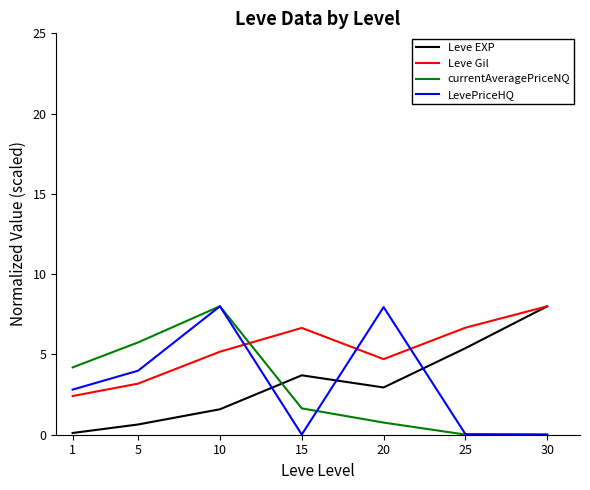

What is the greatest value displayed?

8.0